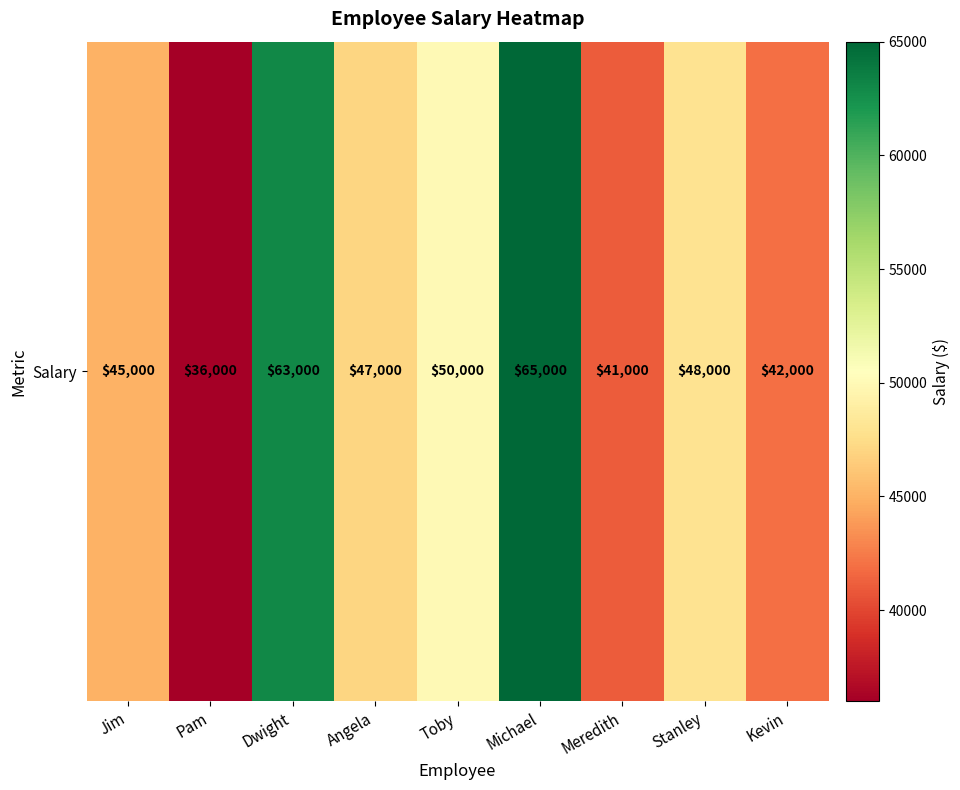

What is the sum of the values at Michael and Stanley?

113000